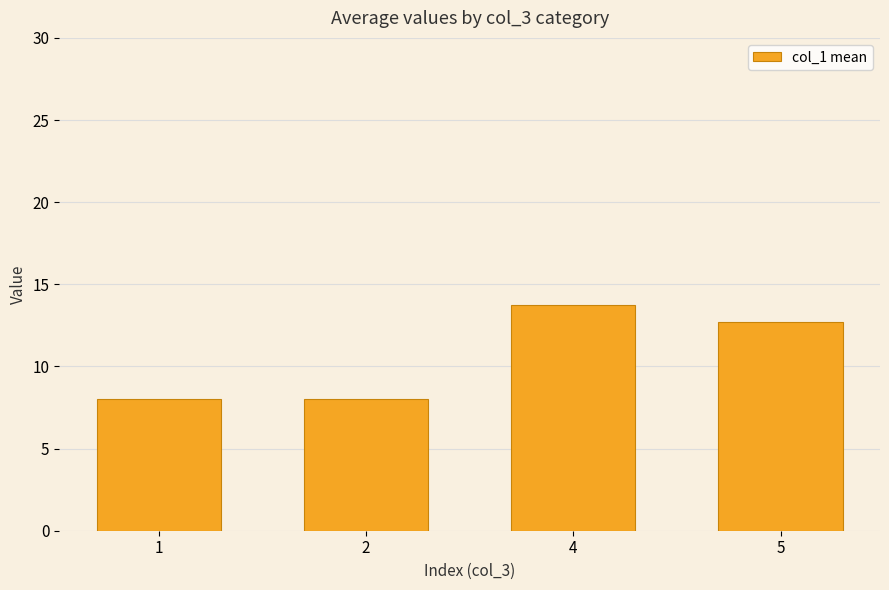

Is it true that the value at 4 is 13.8?

True